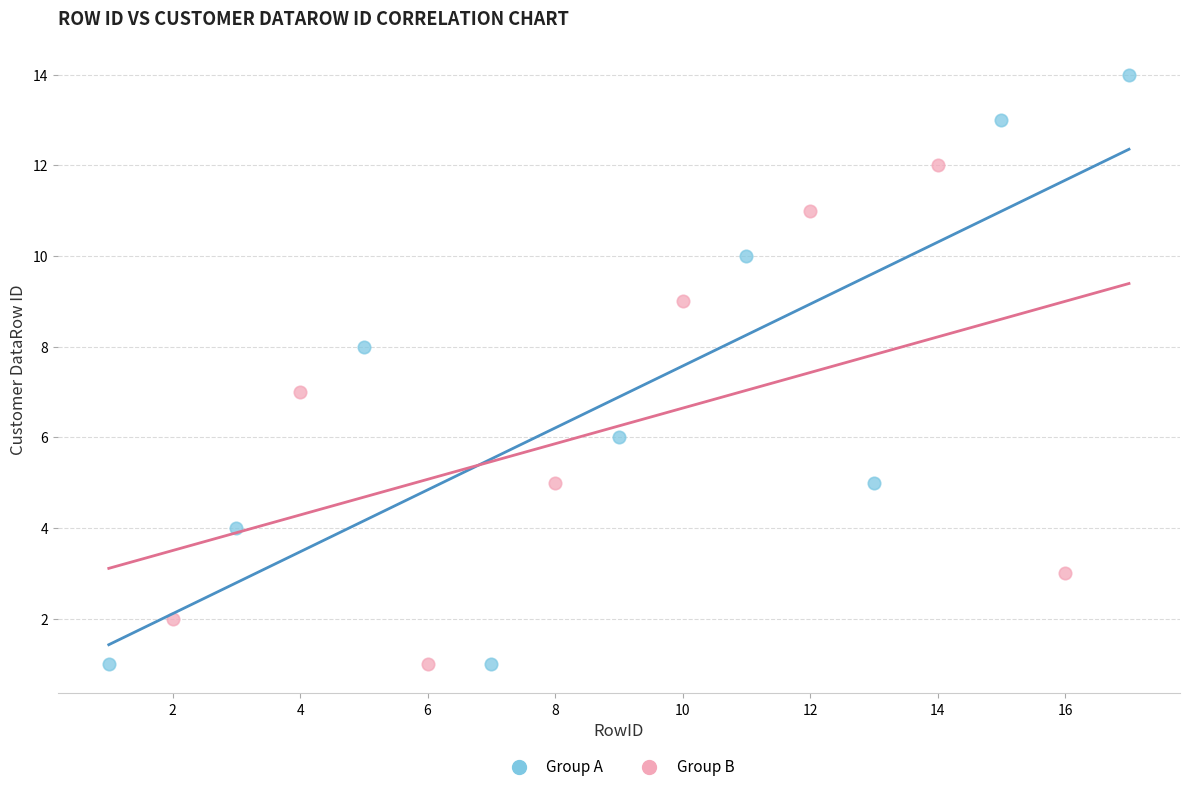

Which series has the largest Y range (max minus min)?

Group A